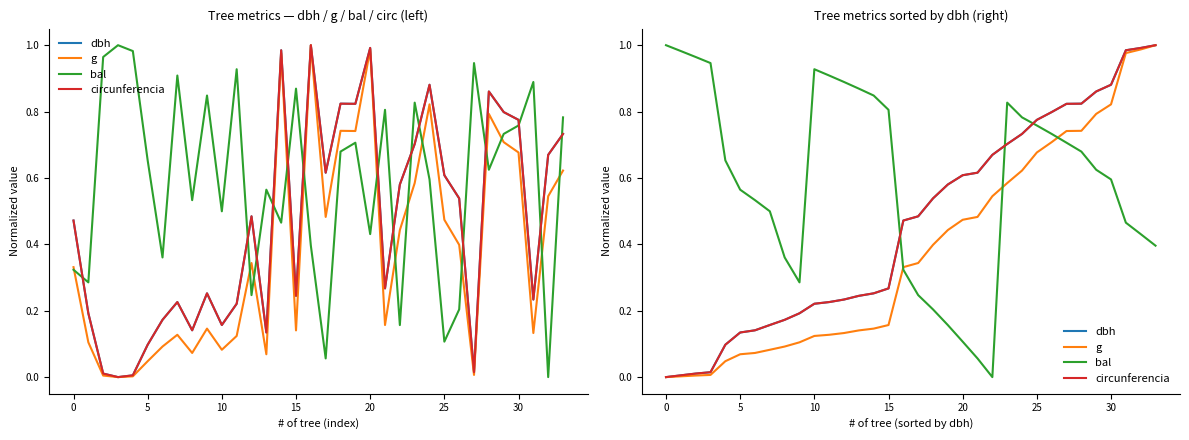

What are all the series names shown in the legend?

dbh, g, bal, circunferencia